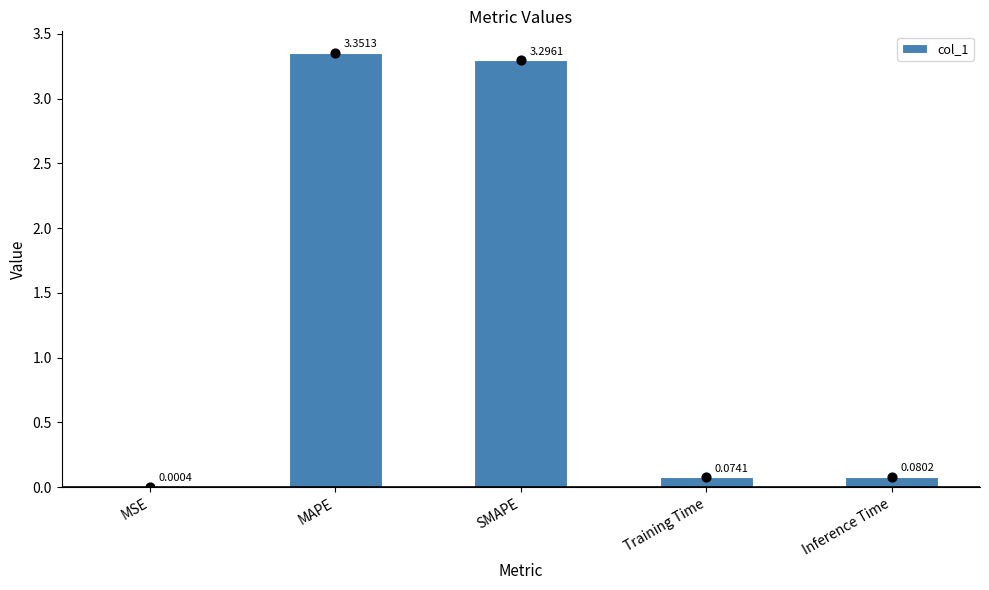

Which has a higher value, MSE or Training Time?

Training Time